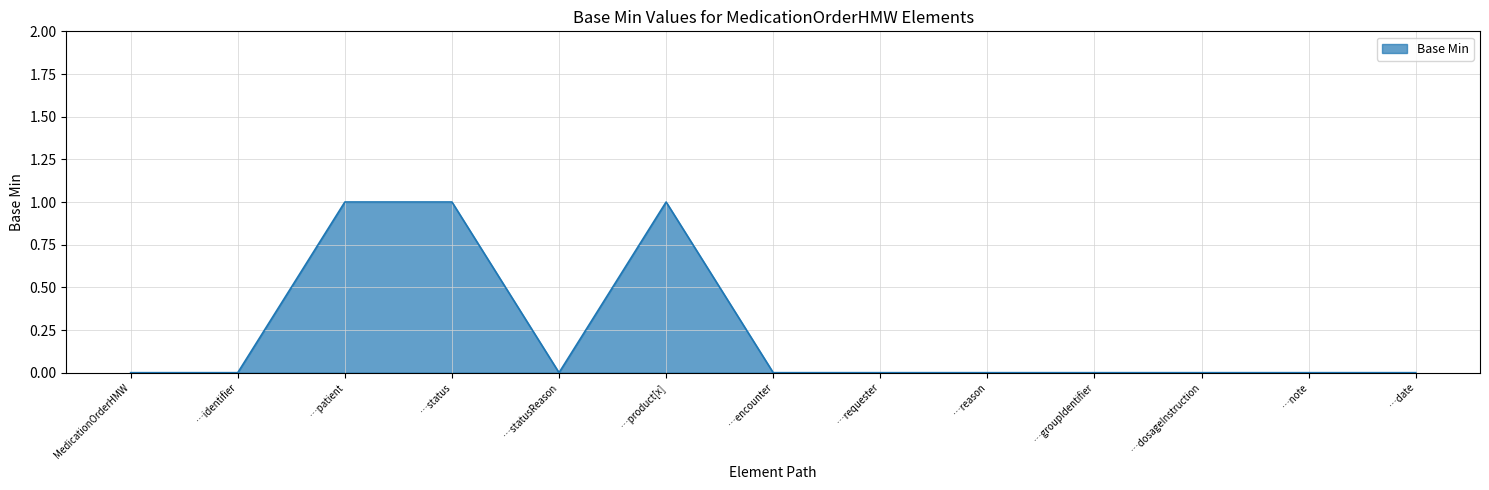

Which has a higher value, …patient or MedicationOrderHMW?

…patient